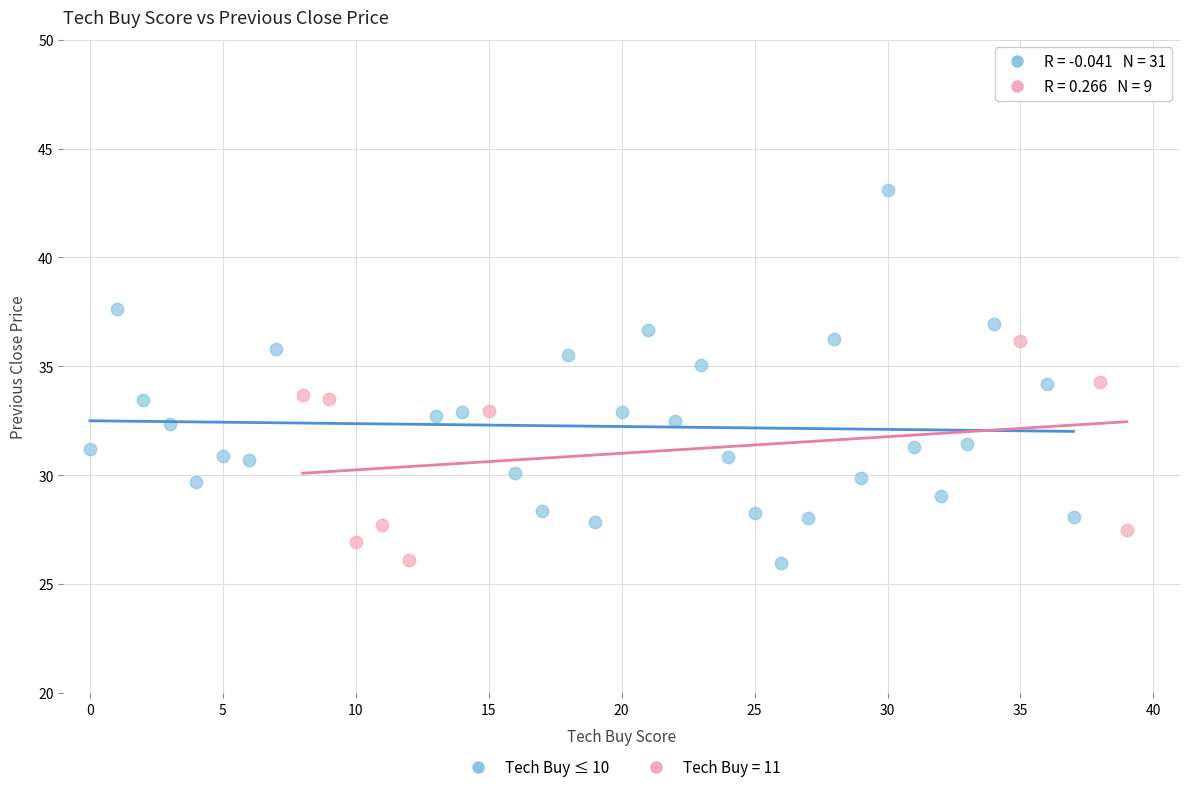

Which series has the widest spread of Y values?

Tech Buy ≤ 10